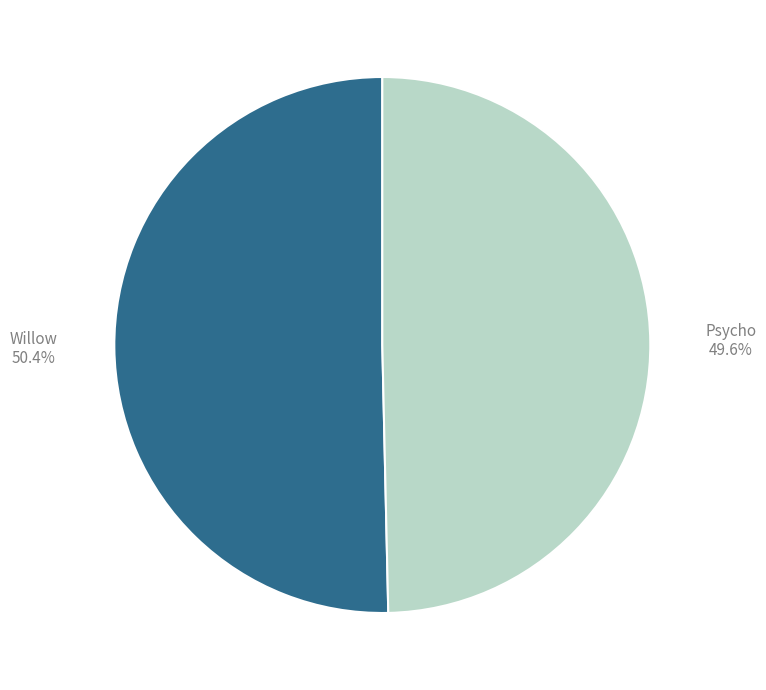

Is there a majority slice in this chart?

Yes